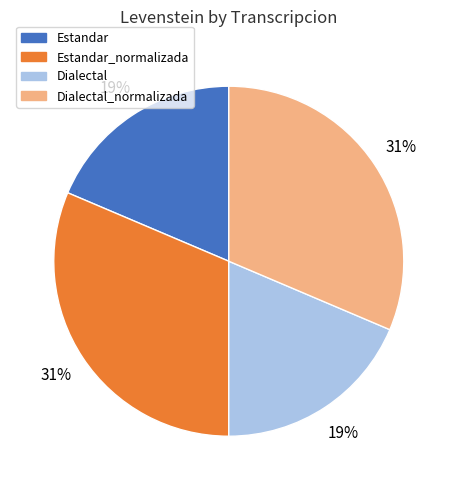

Is there any slice that represents more than half of the pie?

No